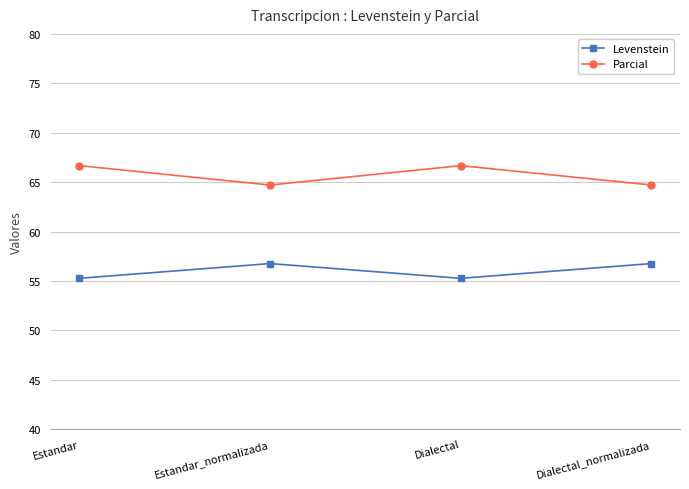

In Parcial, how many points are higher than both neighbors (excluding endpoints)?

1